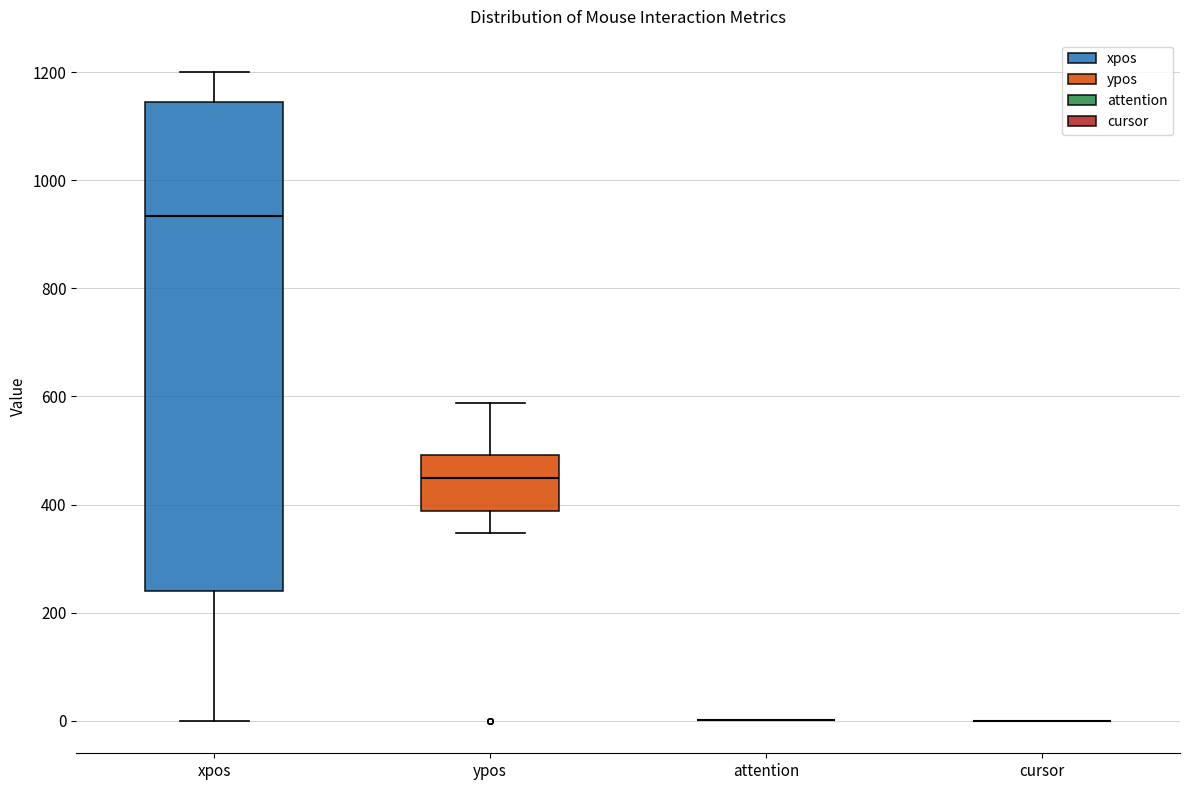

Where does the lower whisker of the box for ypos end on the y-axis? The values are not printed on the chart, so give them approximately, as read against the axis.

340